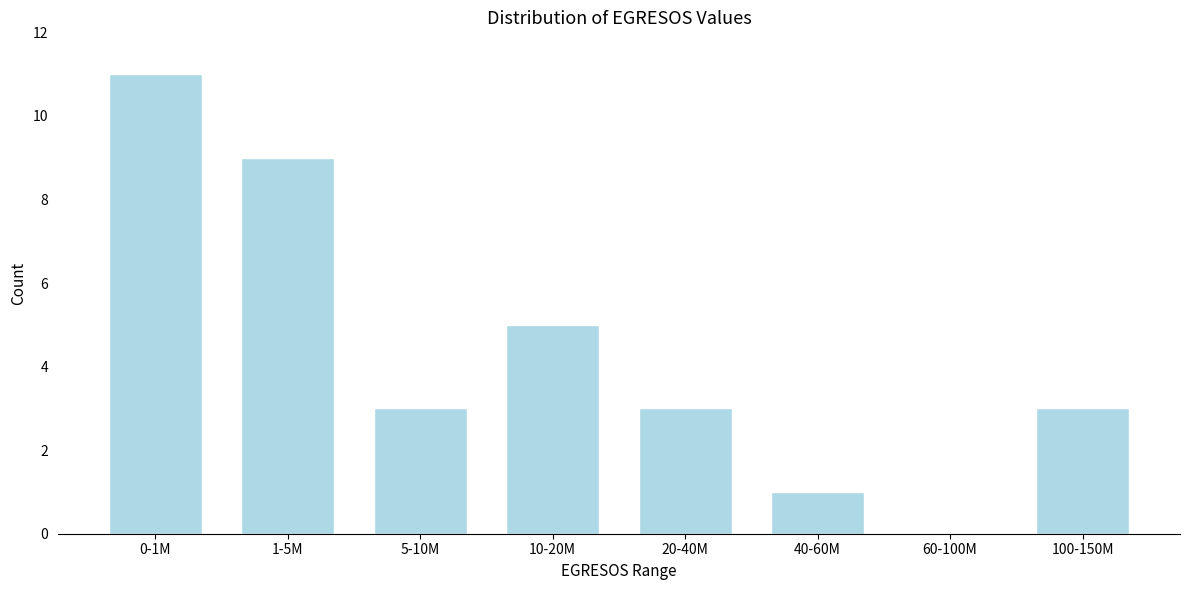

Reading left to right, transcribe all the data shown in this chart.

0-1M=11	1-5M=9	5-10M=3	10-20M=5	20-40M=3	40-60M=1	60-100M=0	100-150M=3